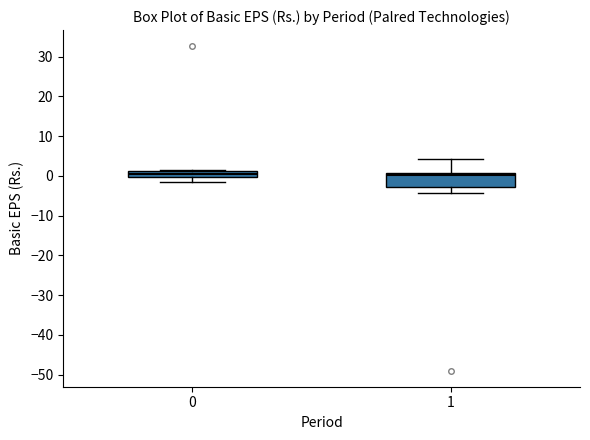

Where is the lower edge of the box at x = 1 on the y-axis? The values are not printed on the chart, so give them approximately, as read against the axis.

-3